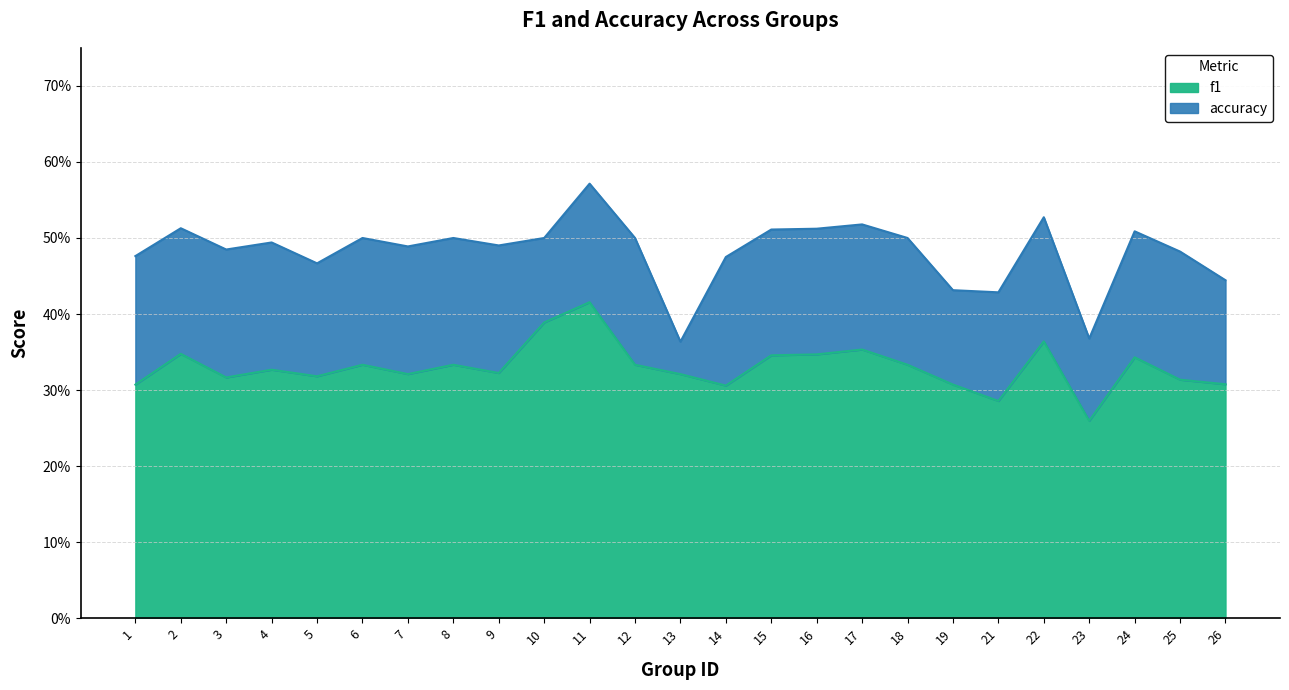

What is the greatest value displayed?

0.6